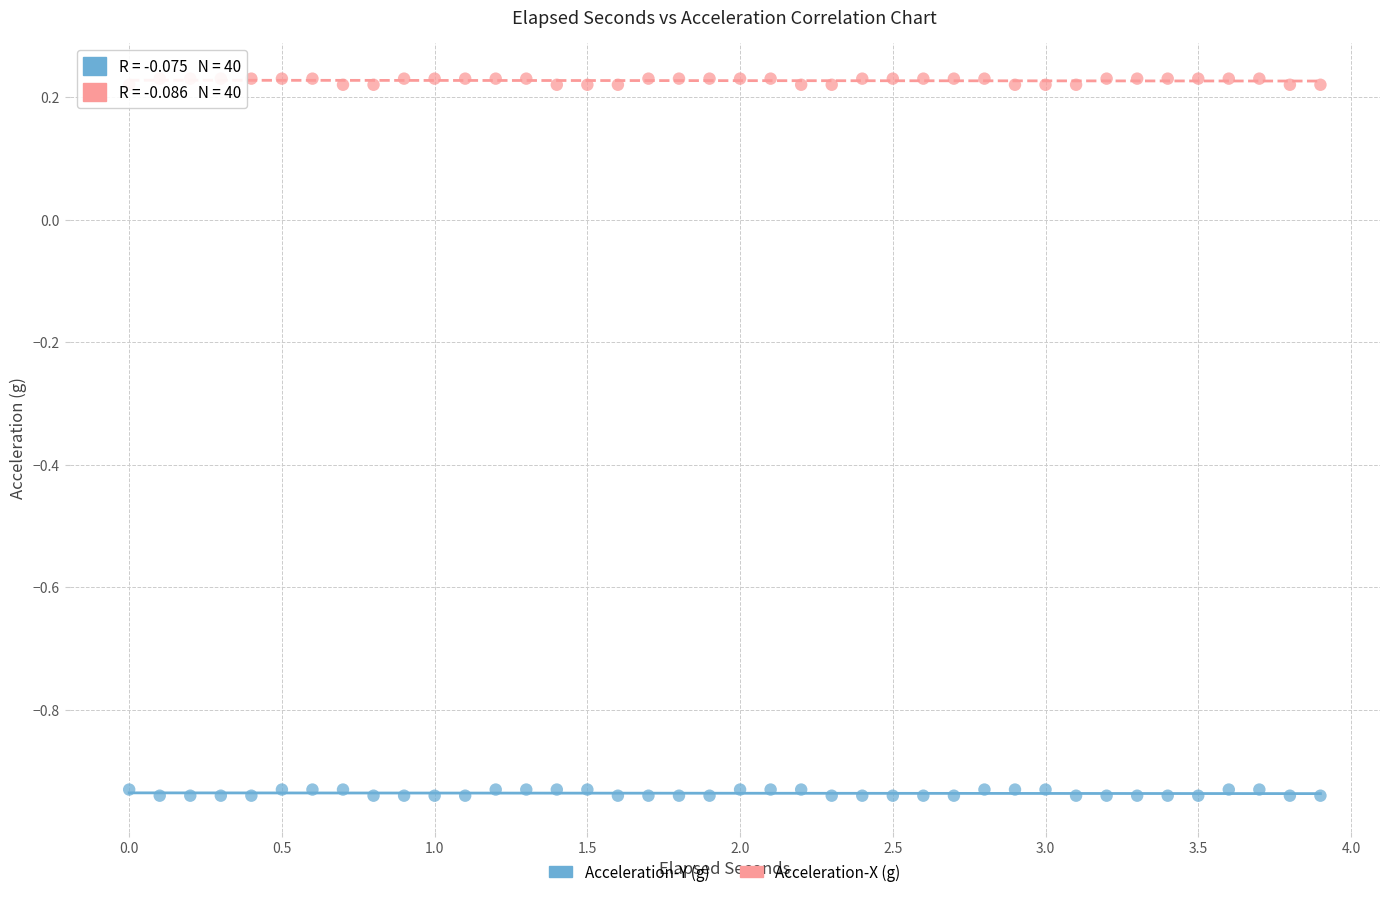

Across all data points, what is the range of X values (max minus min)?

3.9